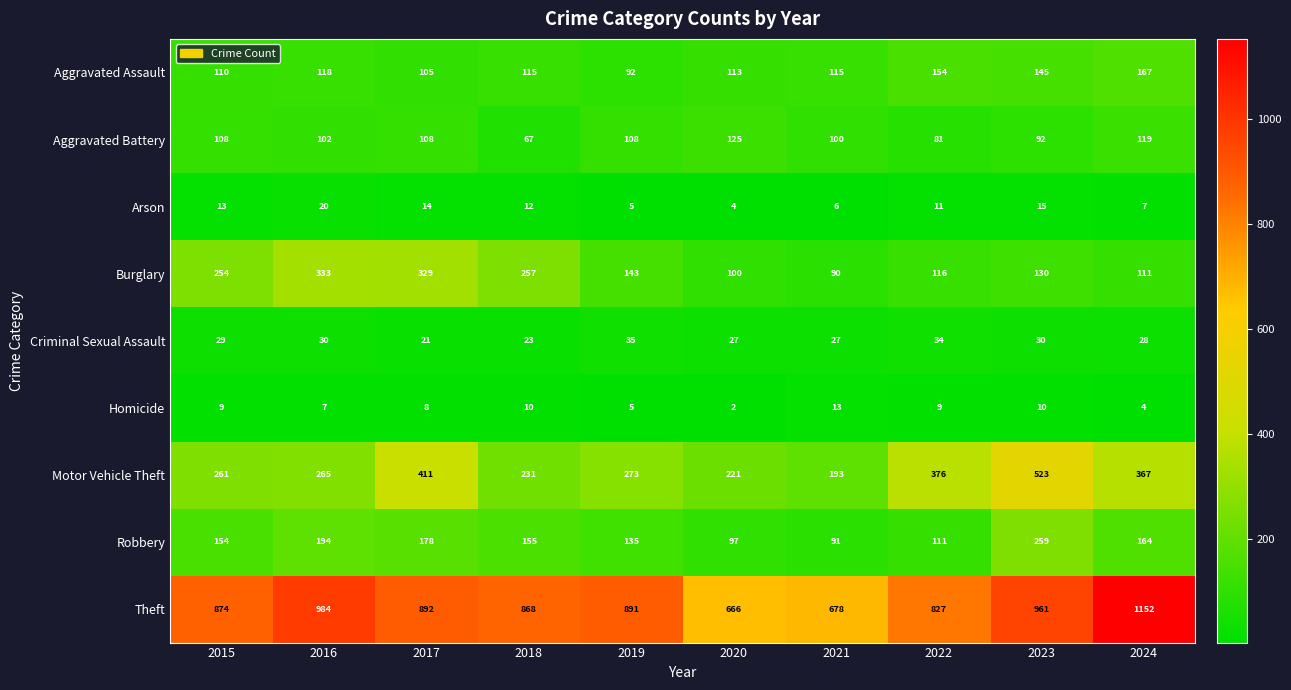

Which series has the largest range (max minus min)?

Theft